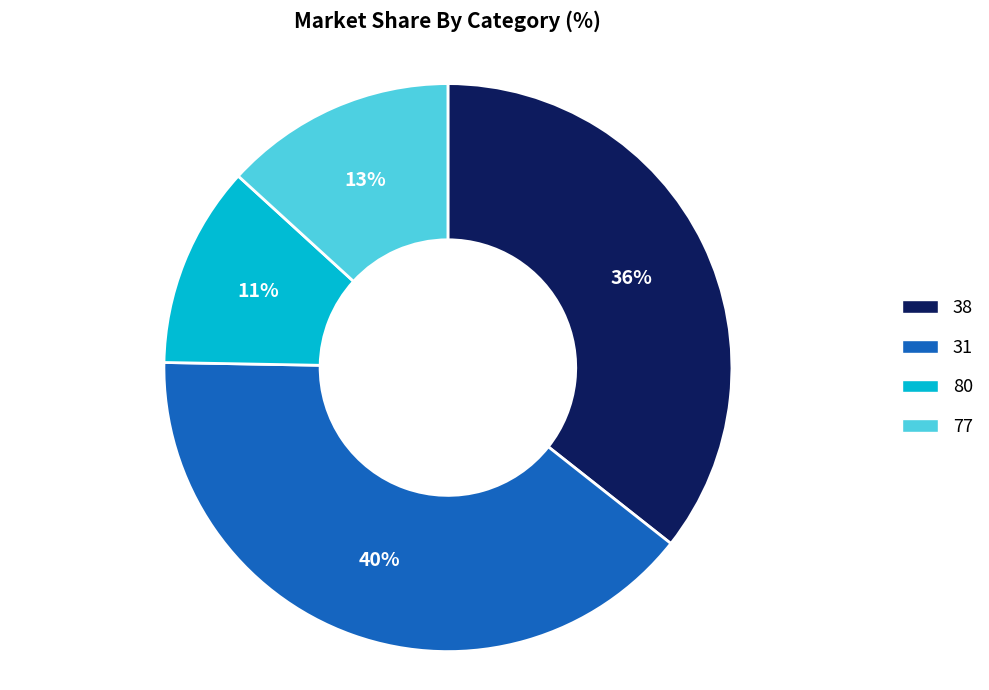

What percentage is the 31 slice, to the nearest percent?

40%